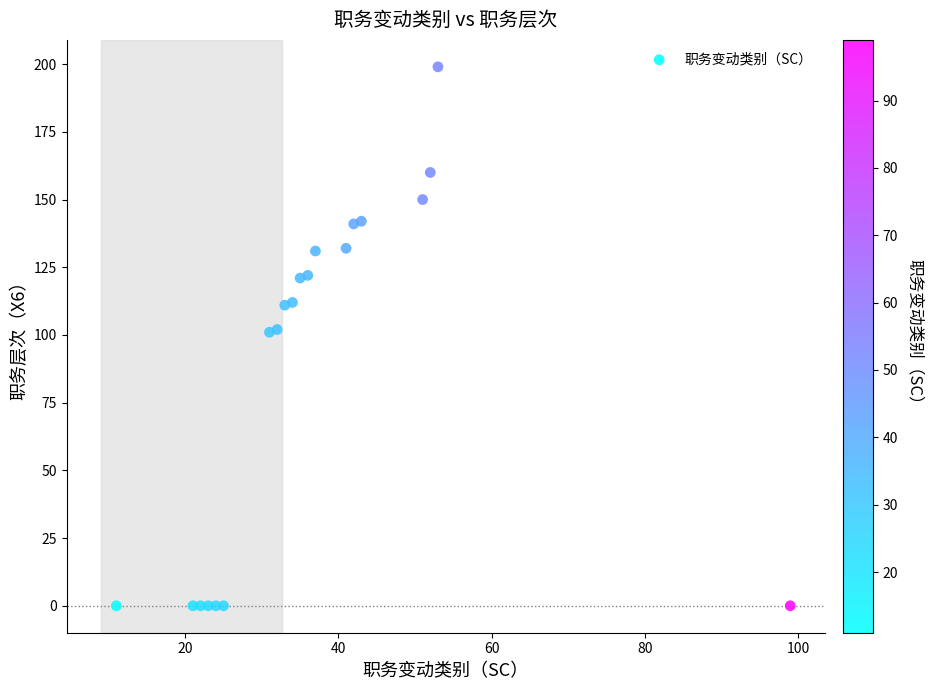

What is the range of X values (max minus min)?

88